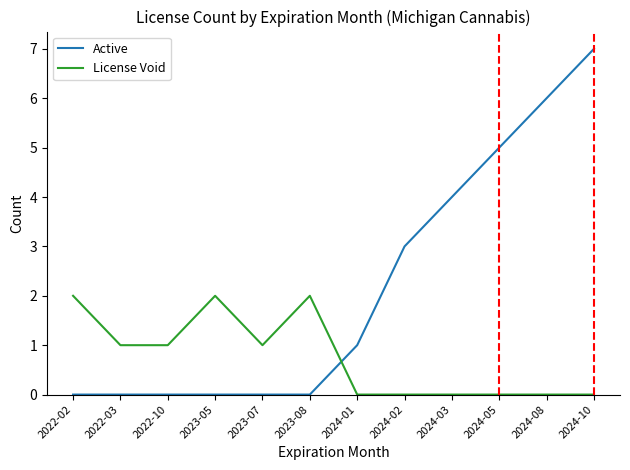

What is the total value across all series at 2024-10?

7